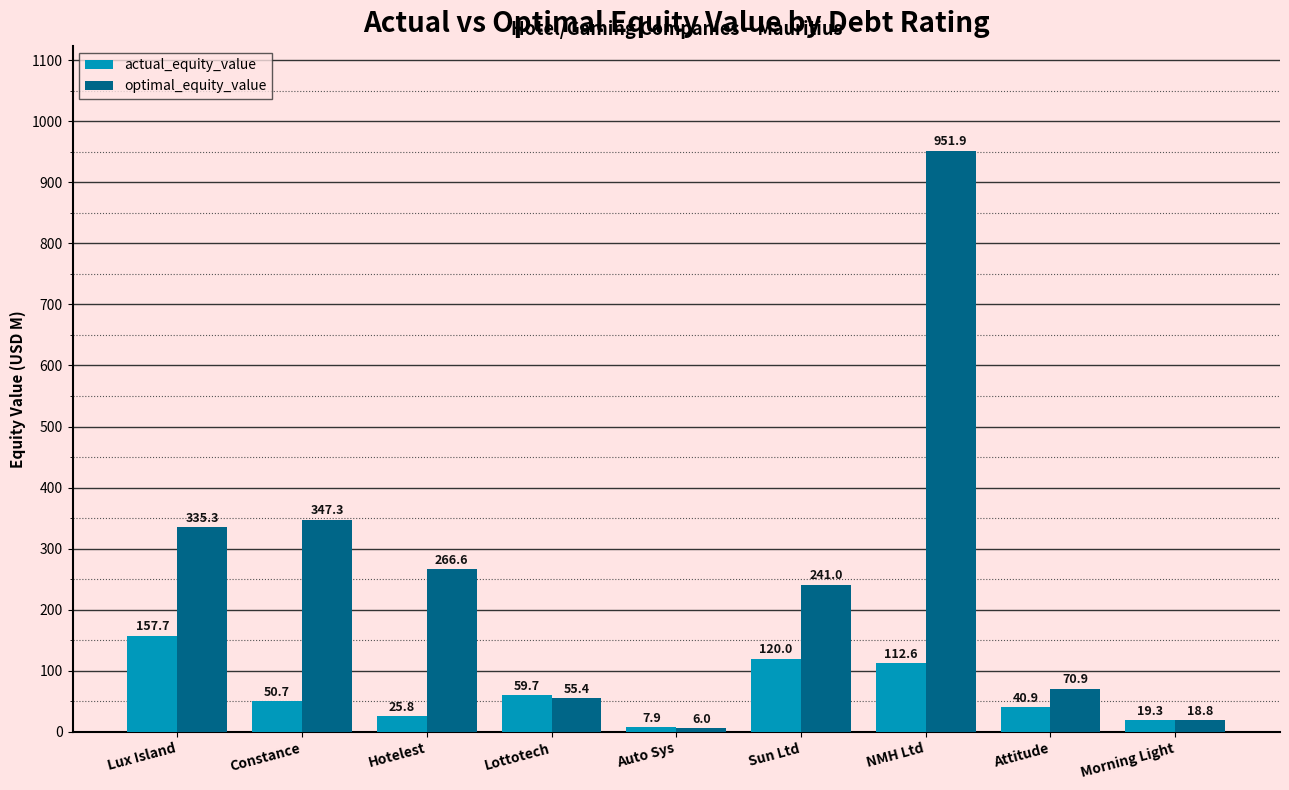

Count the number of data series in this chart.

2